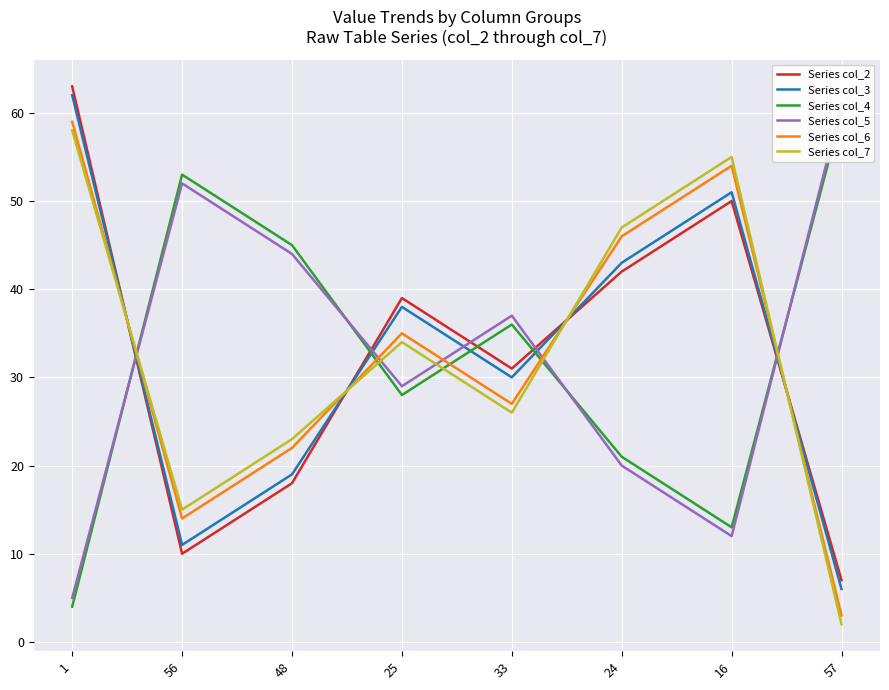

The value of Series col_2 at 56 is 3. True or false?

False